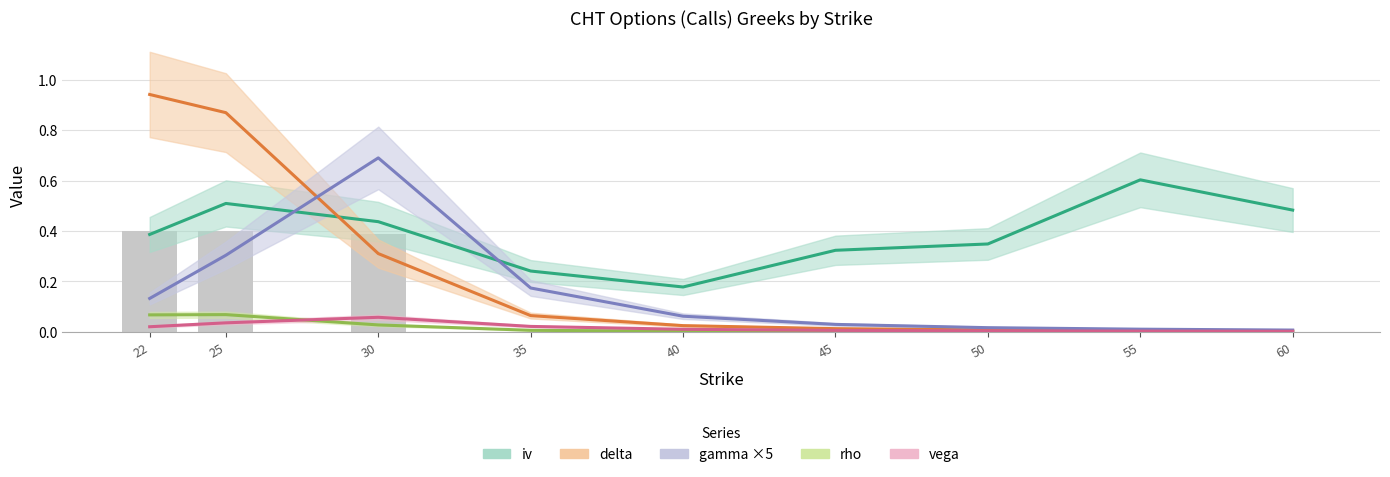

What is the difference between the maximum and minimum values in the gamma ×5 series?

0.7